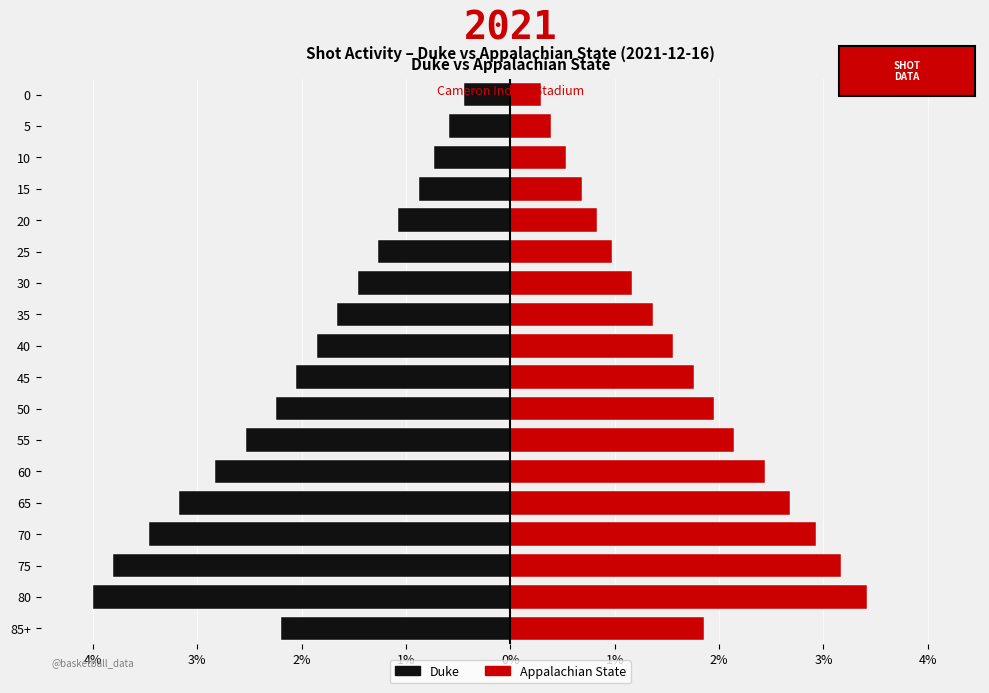

Reading left to right, transcribe all the data shown in this chart.

Duke: -2.2	-4.0	-3.8	-3.5	-3.2	-2.8	-2.5	-2.2	-2.0	-1.9	-1.7	-1.5	-1.3	-1.1	-0.9	-0.7	-0.6	-0.4
Appalachian State: 1.9	3.4	3.2	2.9	2.7	2.4	2.1	2.0	1.8	1.6	1.4	1.2	1.0	0.8	0.7	0.5	0.4	0.3